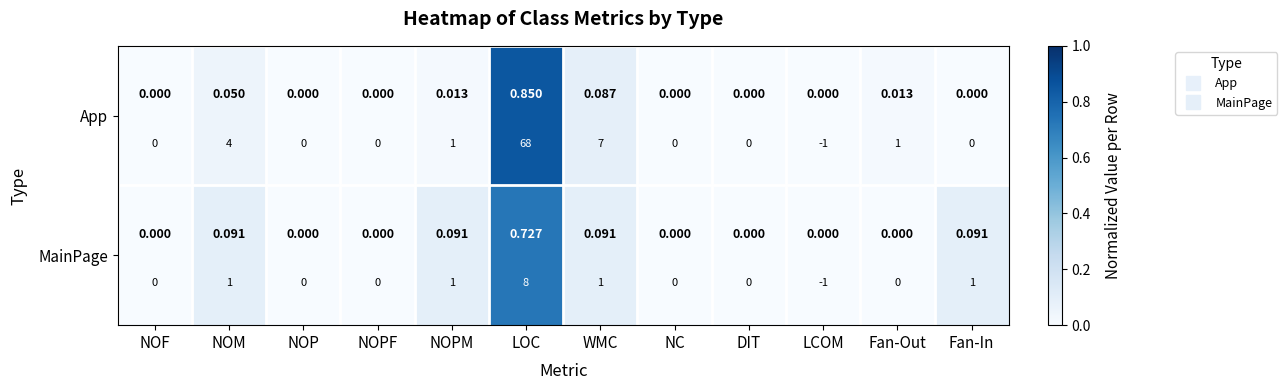

Read the App value at LOC.

0.8